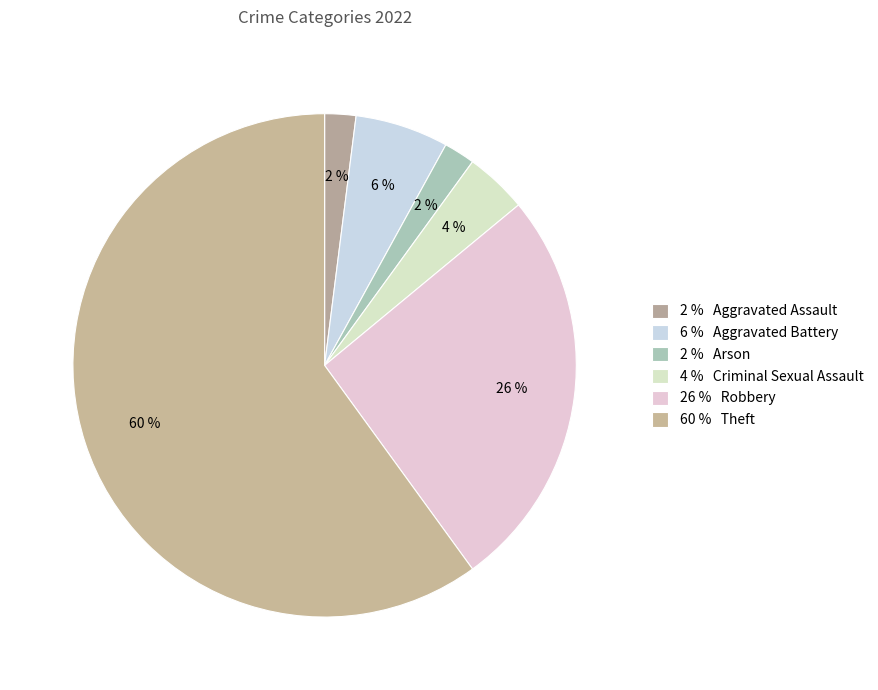

How many slices are in this pie chart?

6